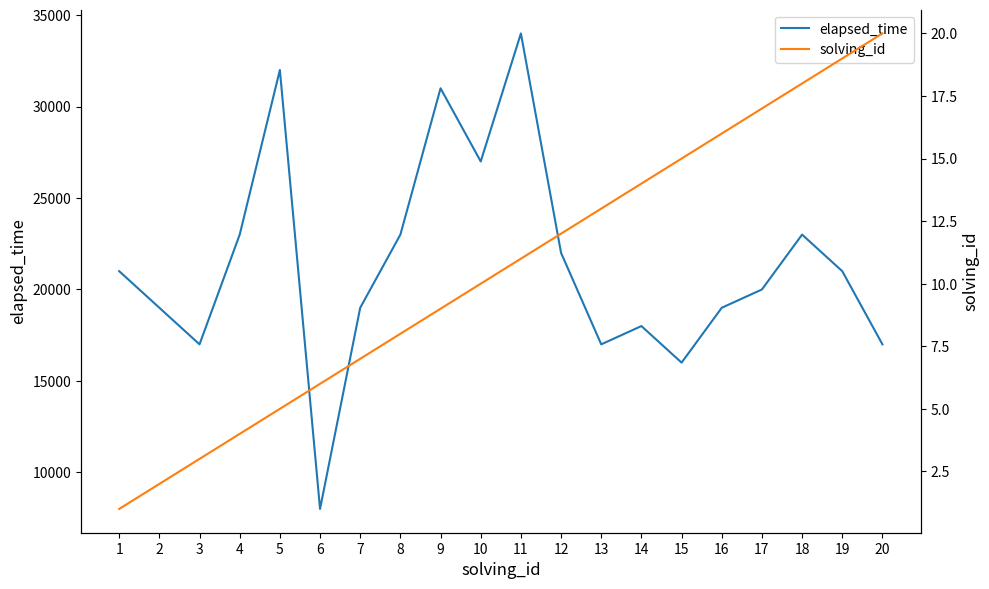

List the series in order of their overall mean, highest first.

elapsed_time, solving_id